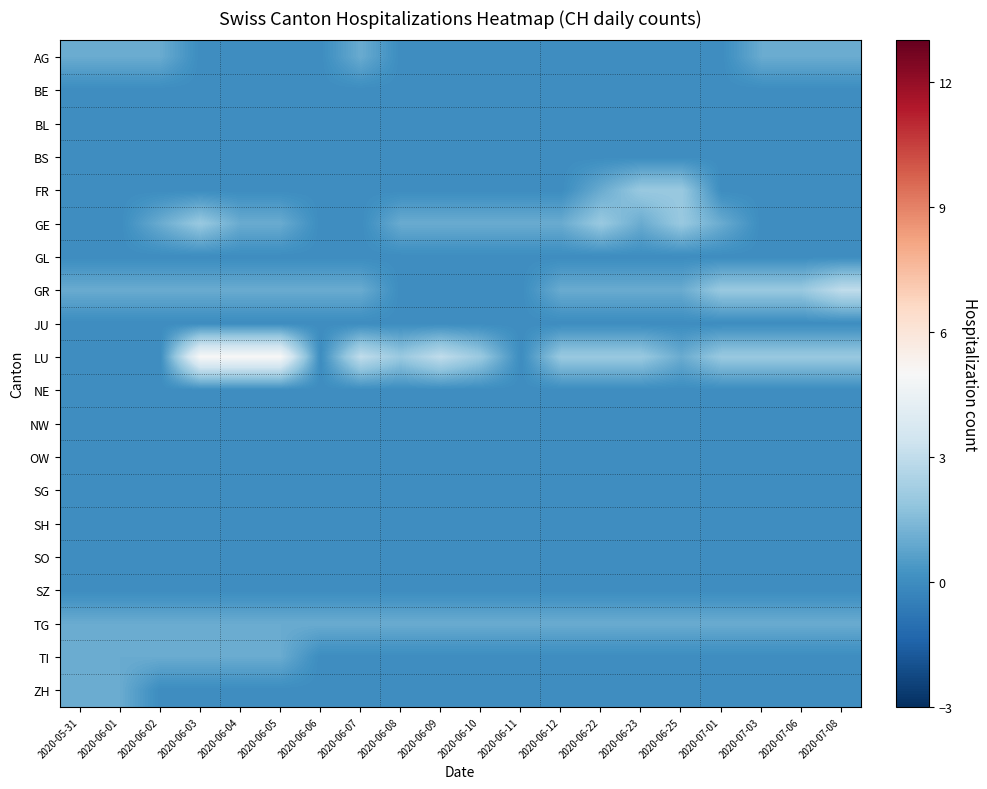

What is the difference between the highest and lowest values at 2020-07-03?

2